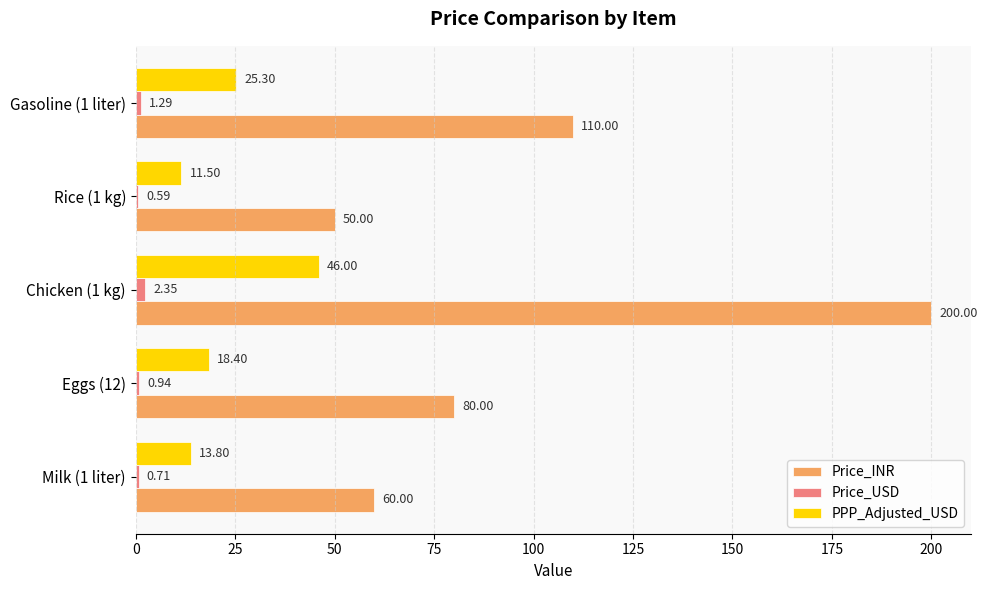

How many data points does each series have?

5